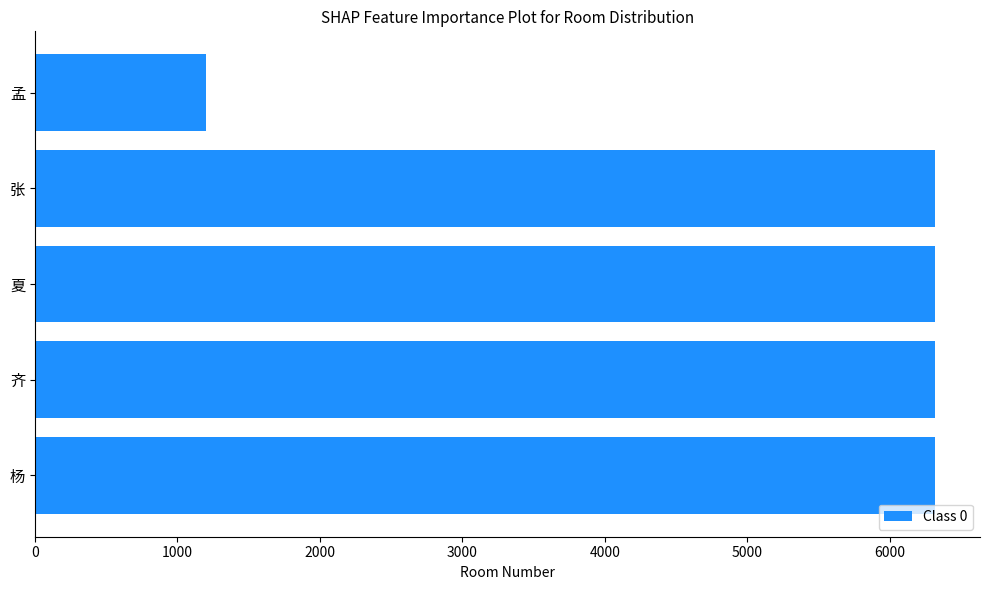

Approximately how many times larger is the value at 夏 compared to 杨?

1.0